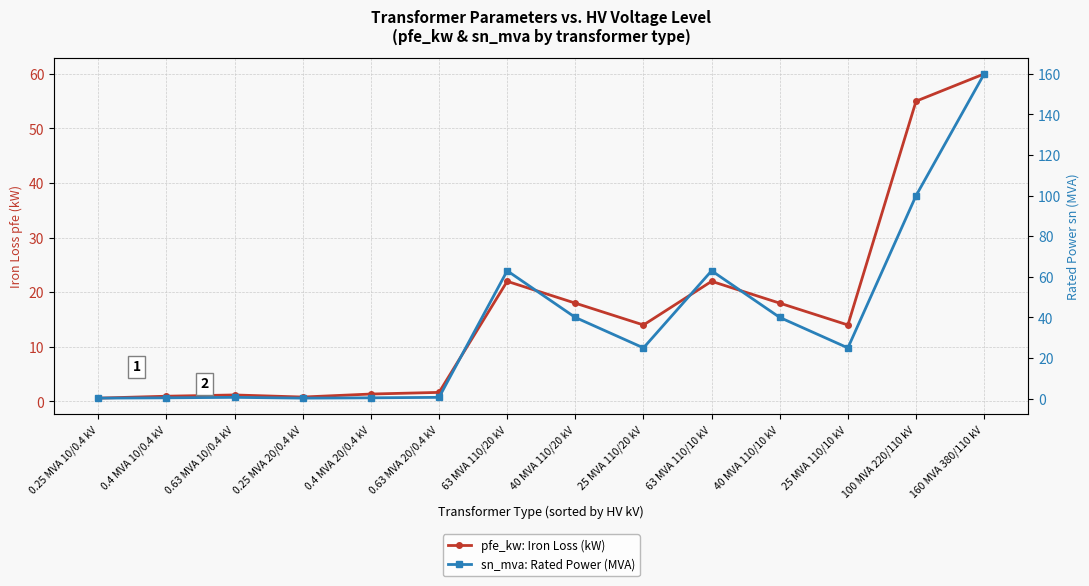

What is the label of the 8th point from the right?

63 MVA 110/20 kV